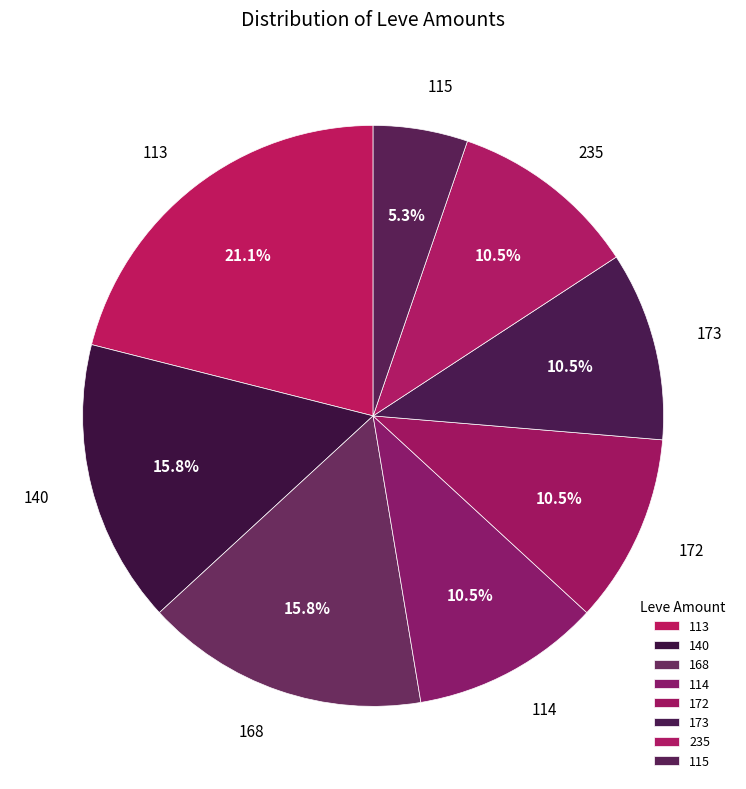

To the nearest percent, what is the difference between the largest and smallest slice percentages?

16%